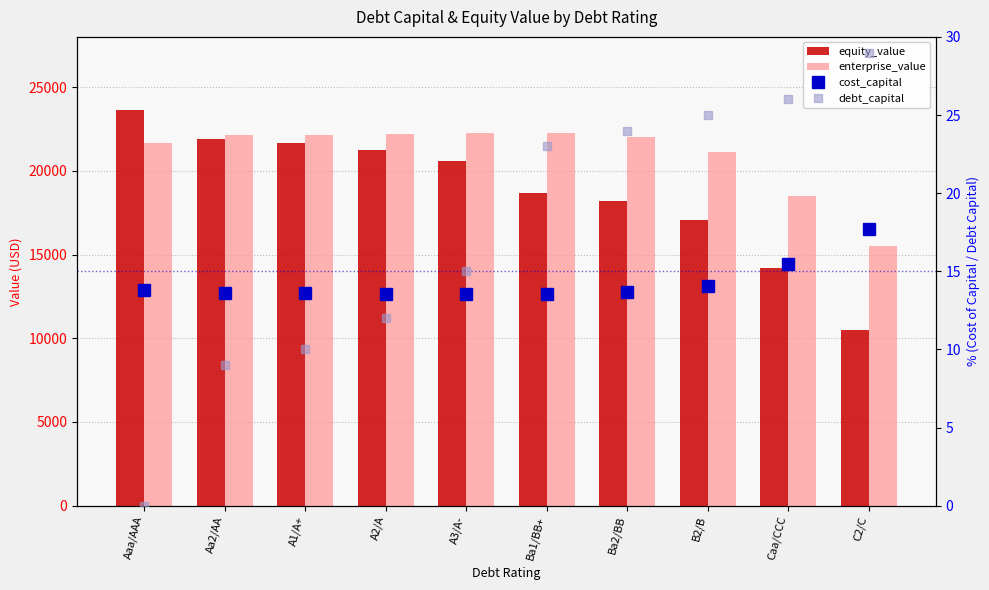

How many data points does each series have?

10